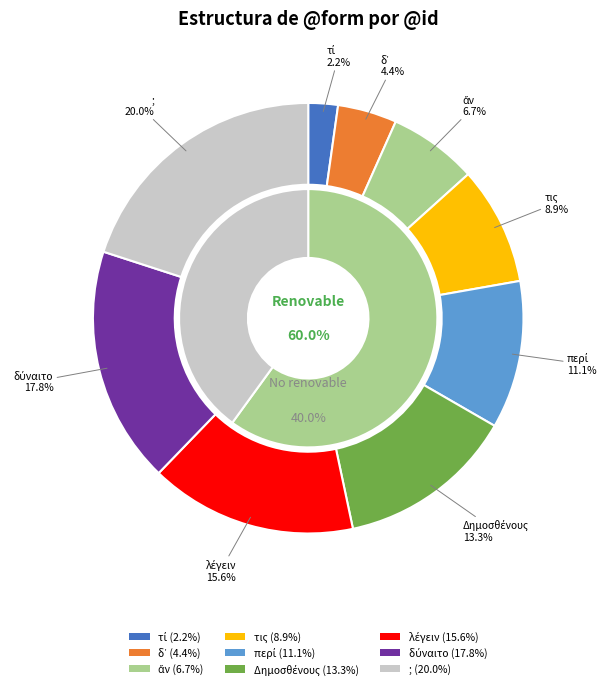

Is there a majority slice in this chart?

No